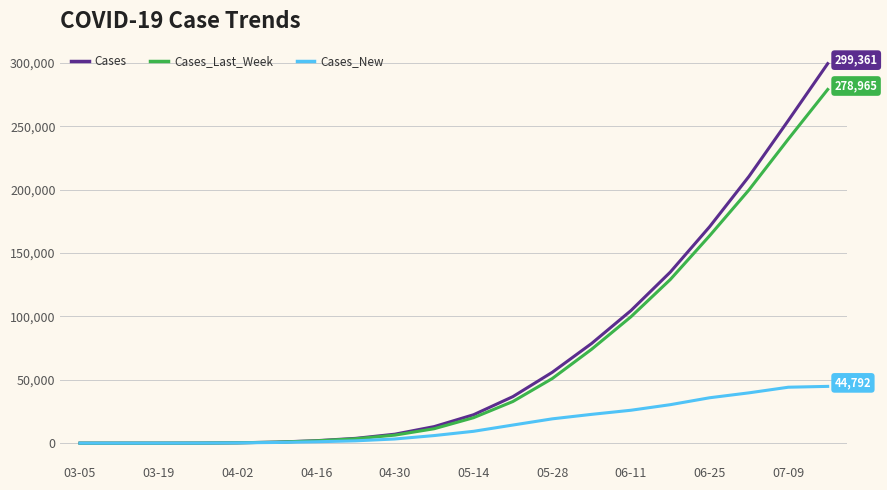

Rank the series by their maximum value, from lowest to highest.

Cases_New, Cases_Last_Week, Cases